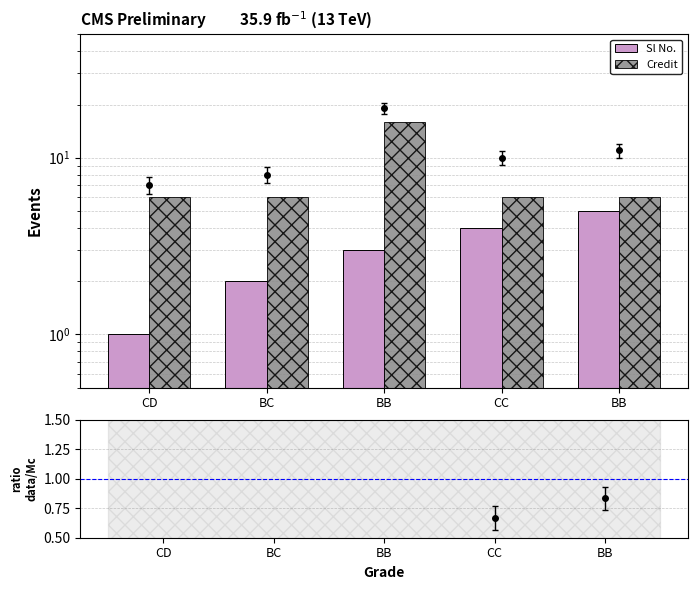

At which label does Sl No. reach its minimum?

CD